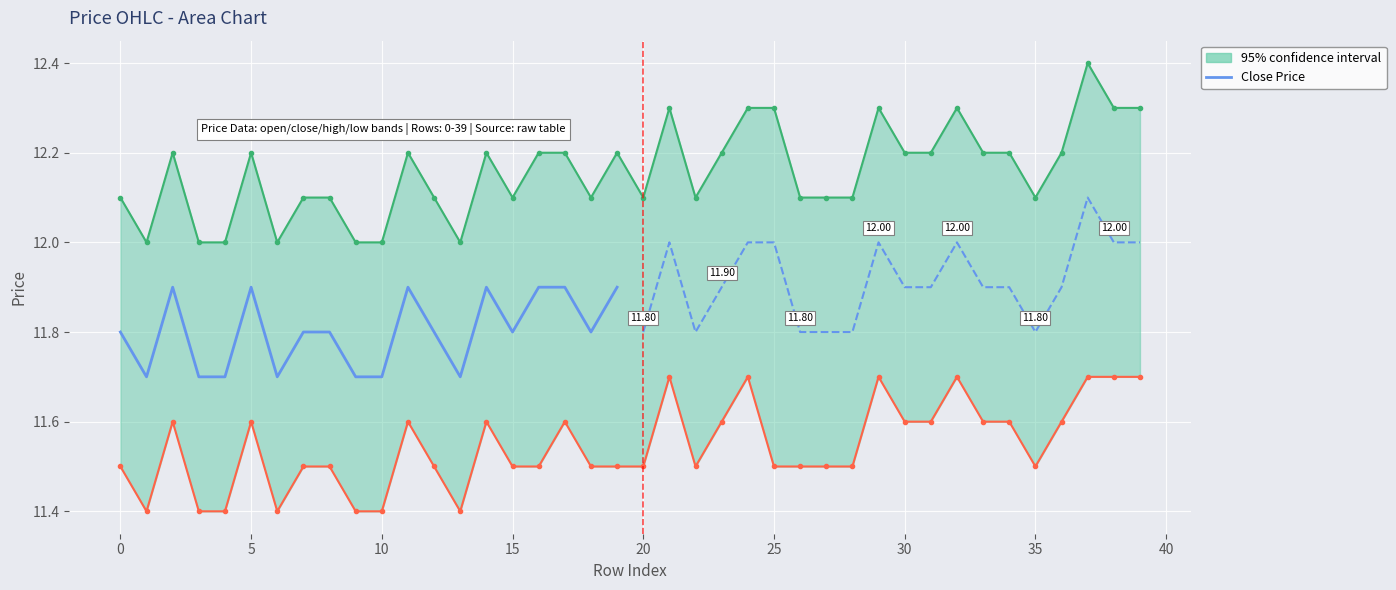

What is the difference between the second highest and second lowest values?

0.2